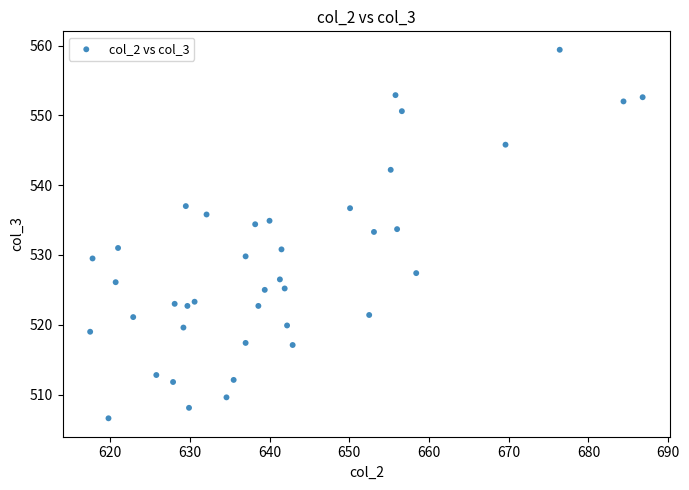

What is the range of X values (max minus min)?

69.3